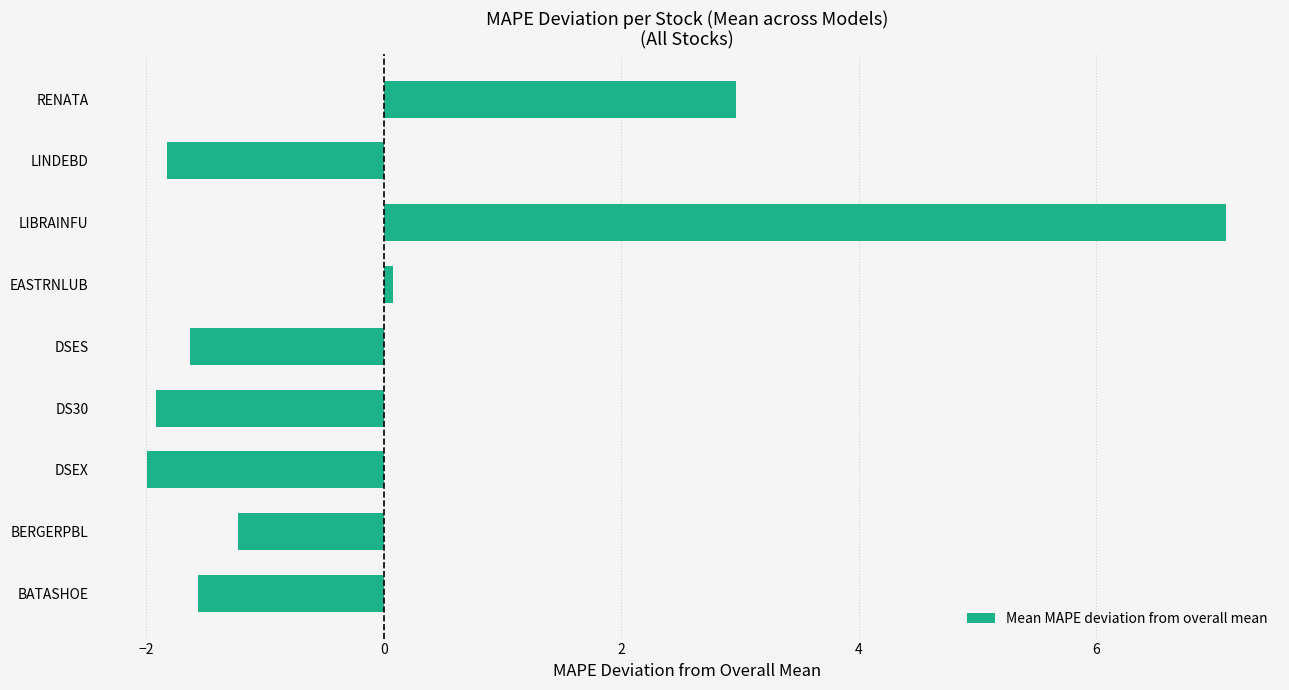

How many values are below zero?

6